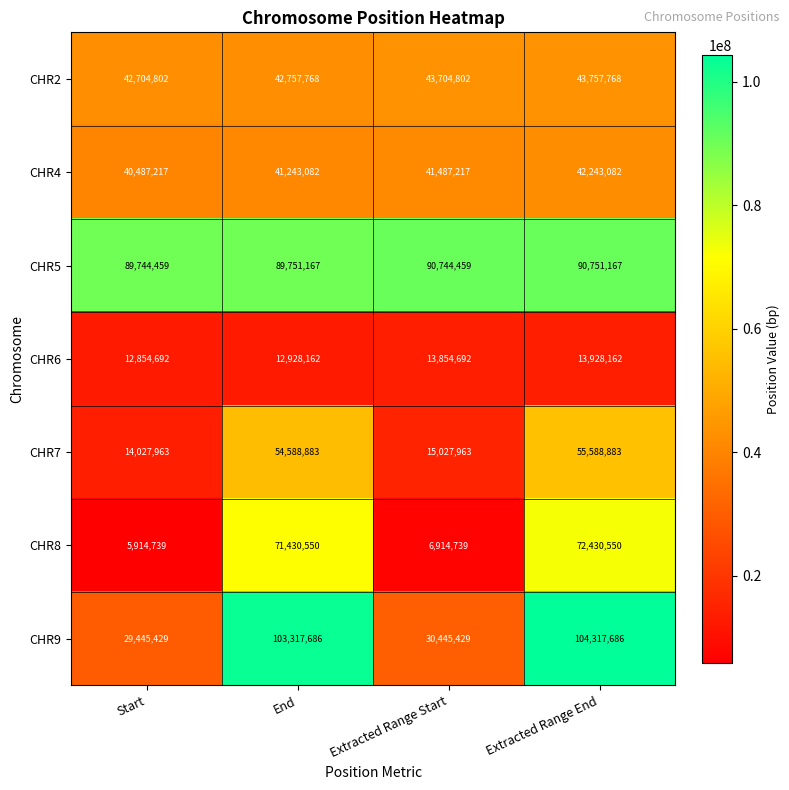

Which series has the largest total across all categories?

CHR5